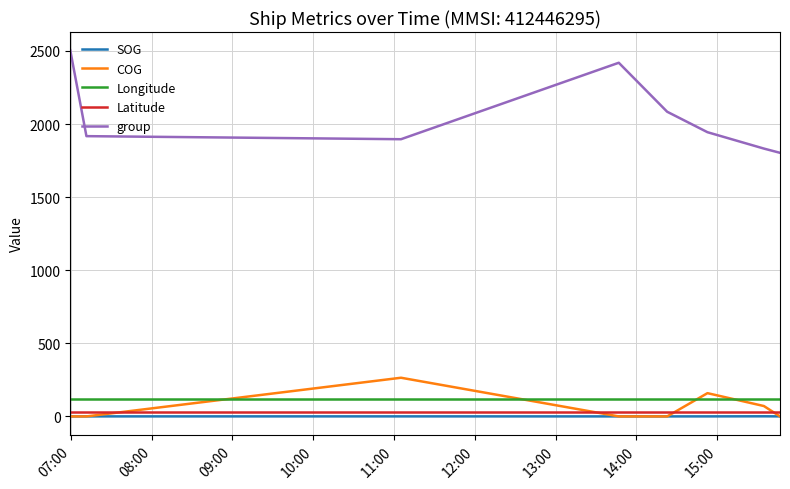

What is the average value of the COG series?

61.8